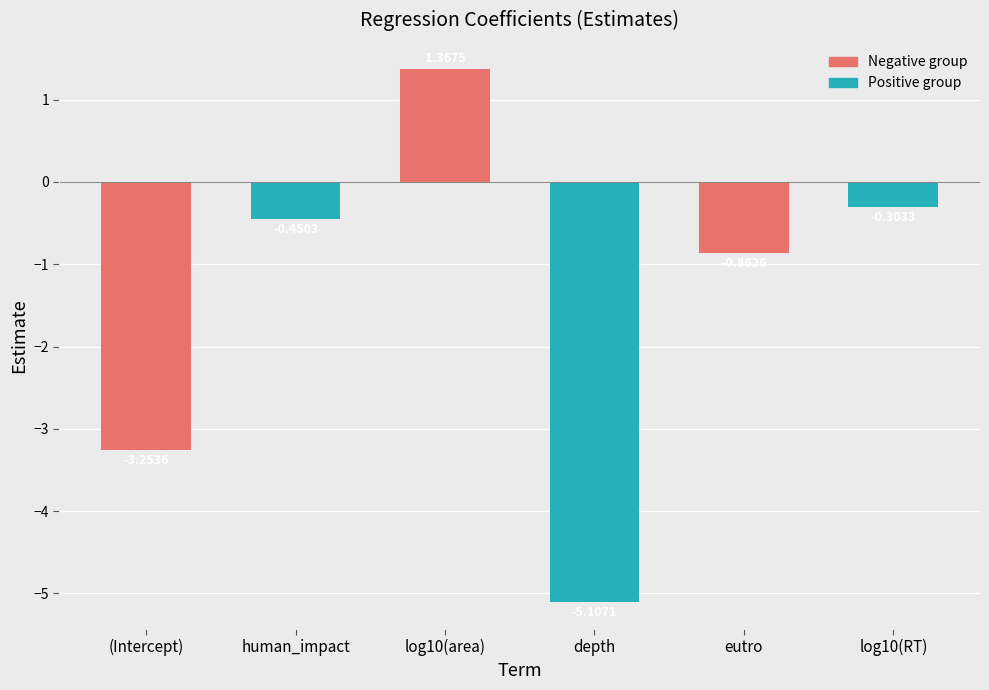

Between log10(RT) and (Intercept), which is larger?

log10(RT)